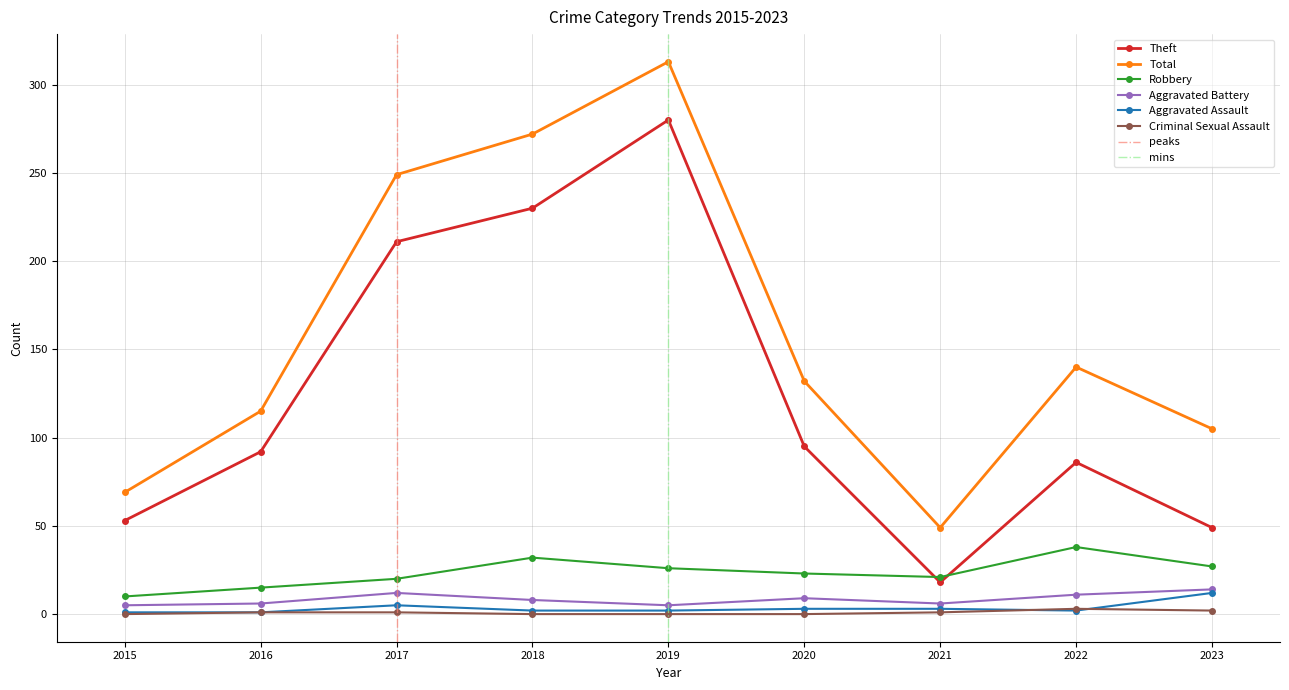

Does the chart display data point markers on the line(s)?

Yes